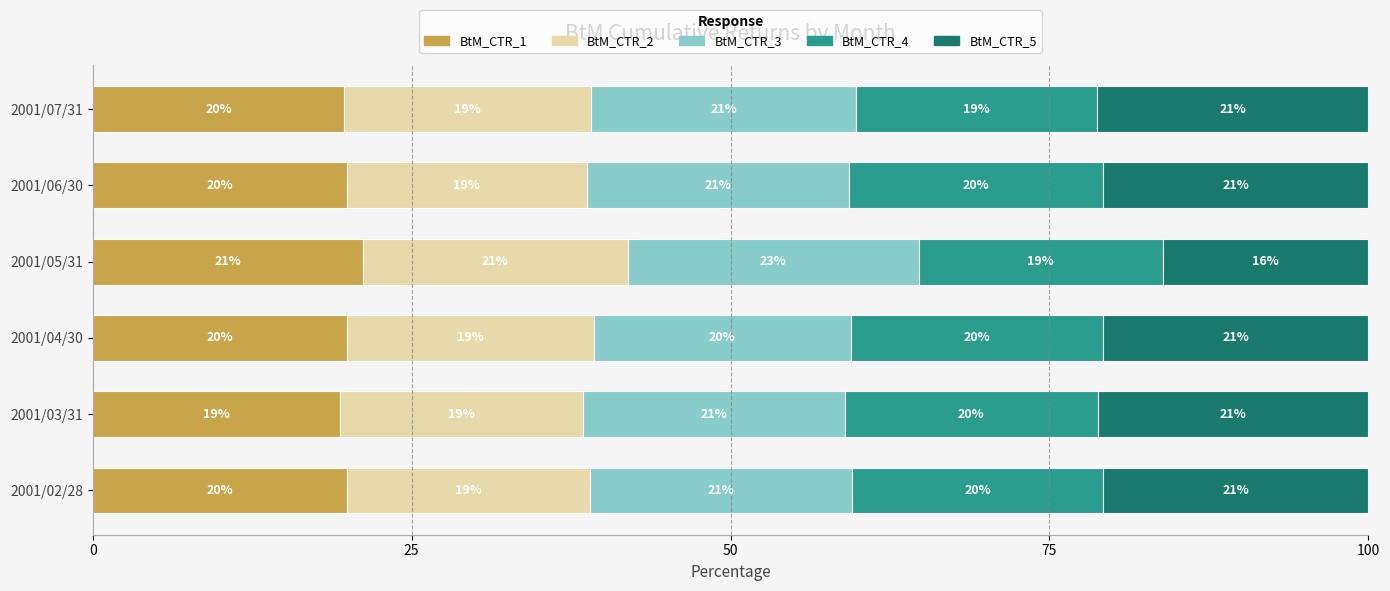

Is it true that BtM_CTR_1 equals 5.1 at 2001/02/28?

False